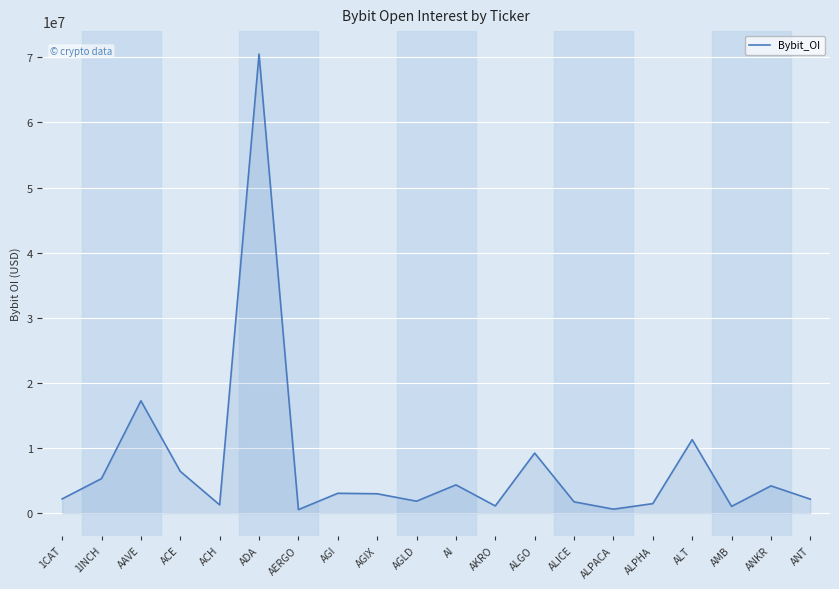

Where is the first local minimum?

ACH